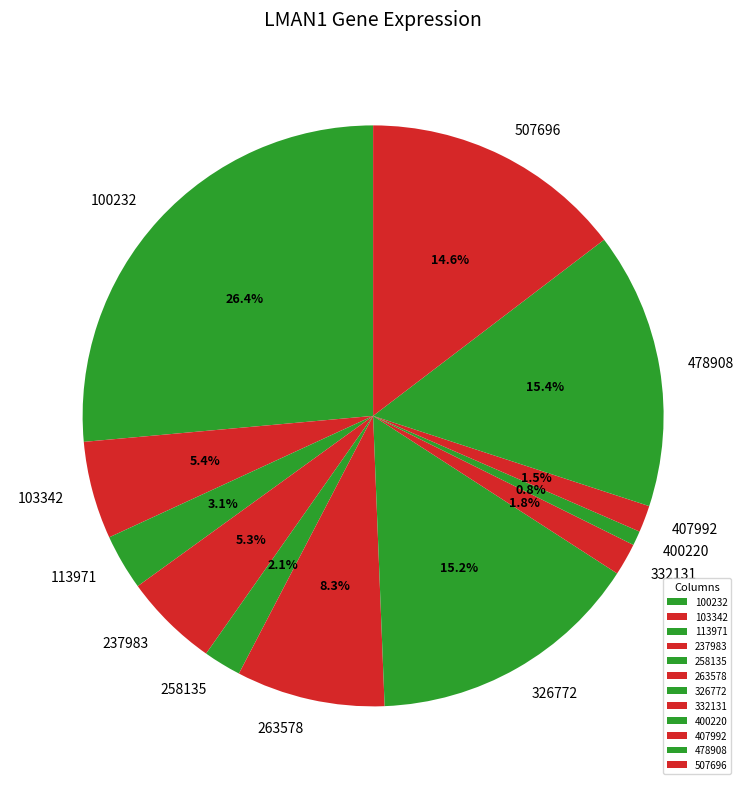

Is 326772 the majority of the pie?

No